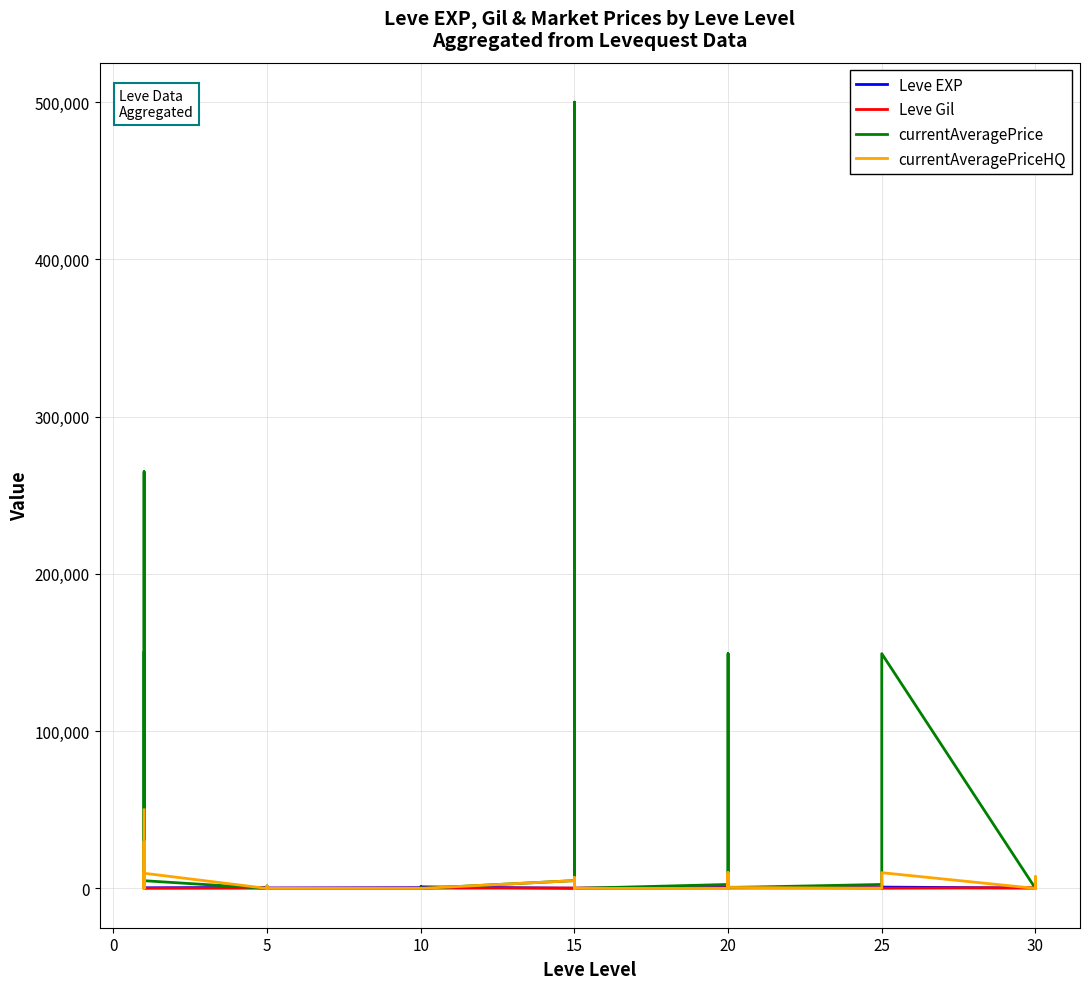

At which category does Leve EXP reach its first local valley?

20